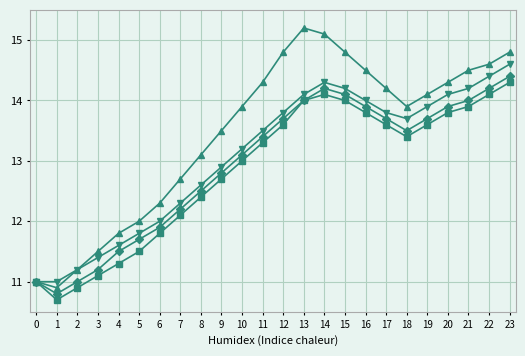

What is the difference between the highest and lowest values at 2?

0.3